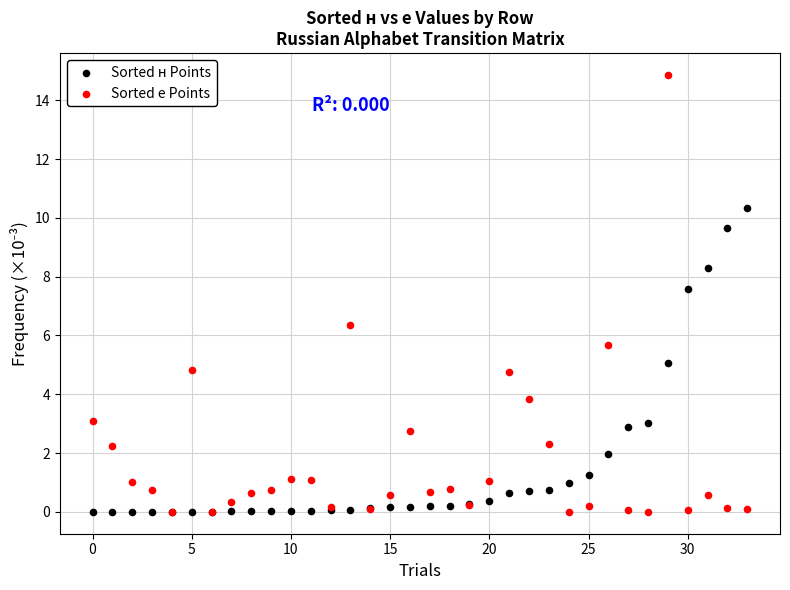

Which series has the widest spread of Y values?

Sorted е Points